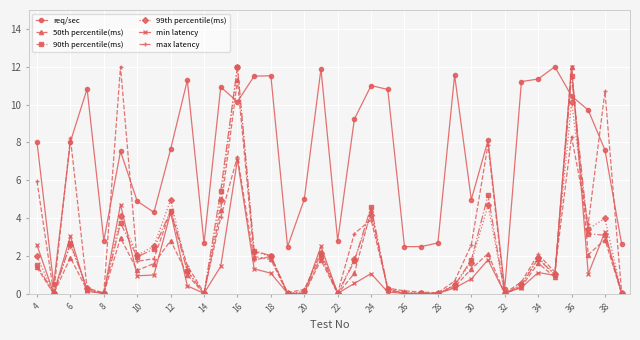

What is the value of the min latency point at the 3rd from the left?

3.0